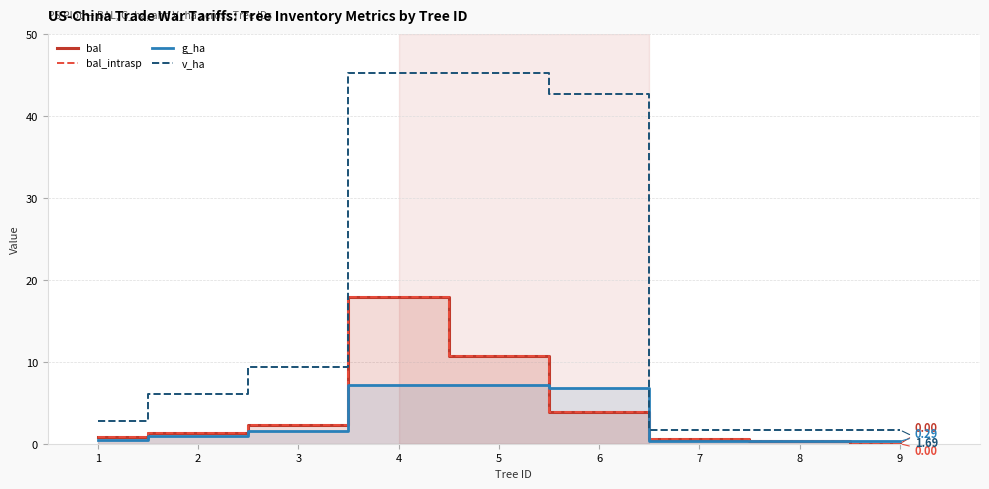

What is the sum of the bal values at 1 and 7?

1.5